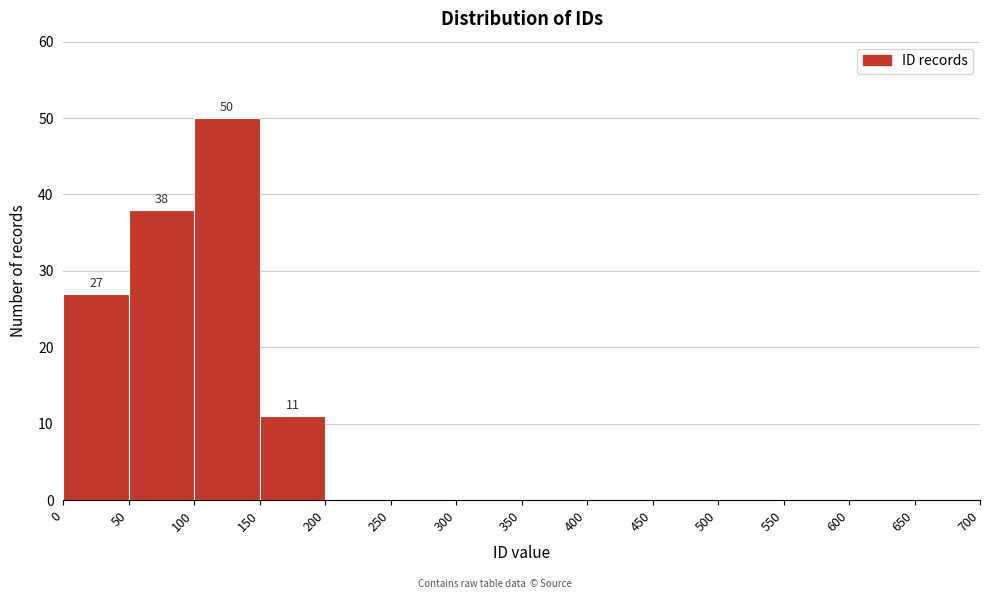

Which range on the x-axis has the tallest bar?

100 to 150